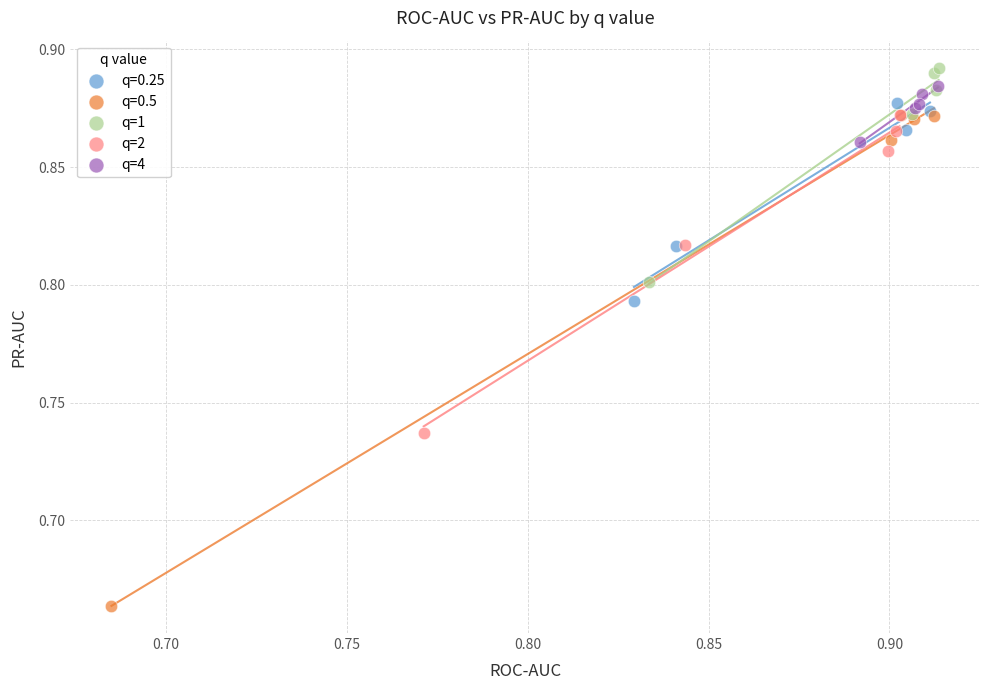

Which series has the widest spread of Y values?

q=0.5